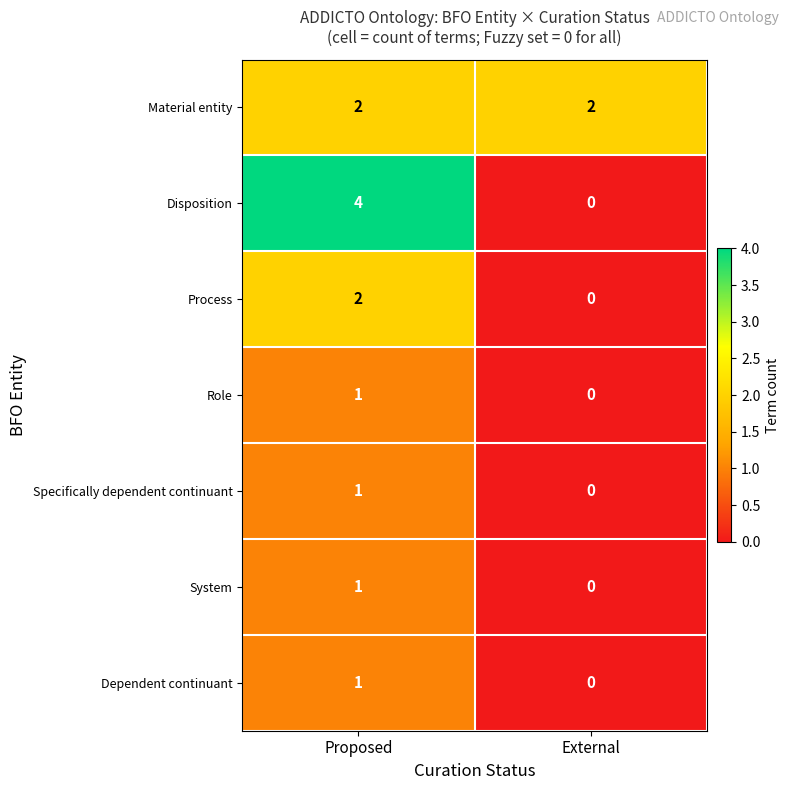

At which category is the sum across all series the highest?

Proposed